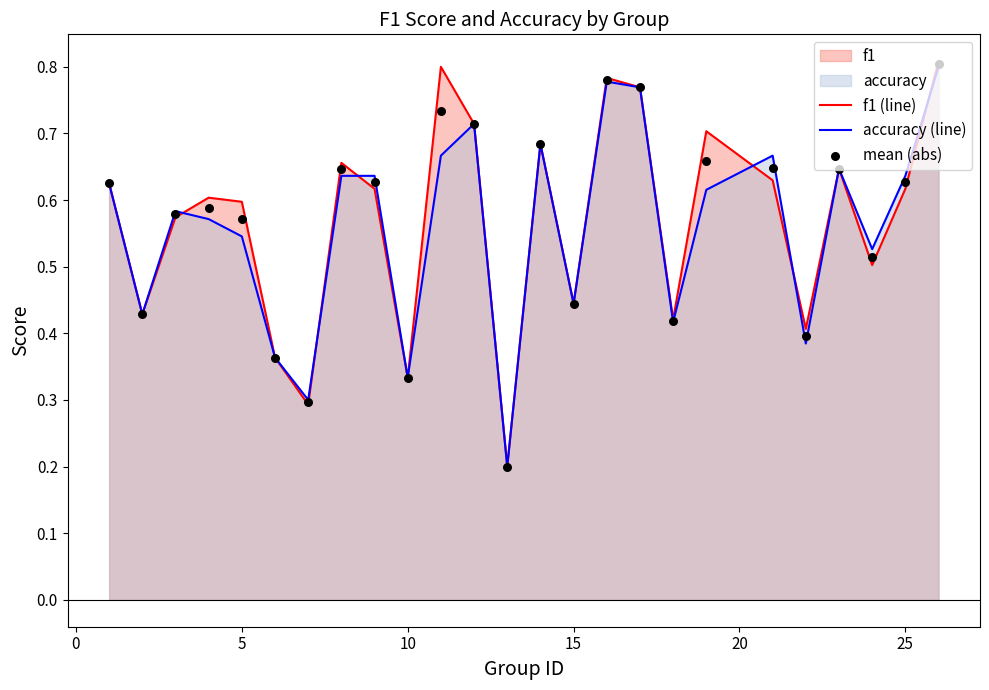

At how many categories does at least one series exceed 0?

25